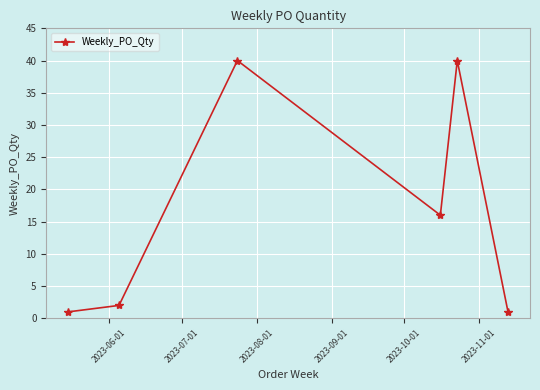

Reading left to right, what are all the values shown in this chart?

1	2	40	16	40	1